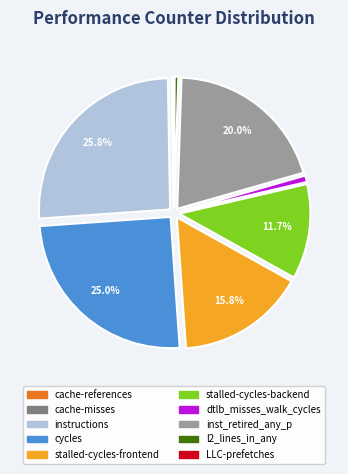

What is the largest slice in the pie chart?

instructions